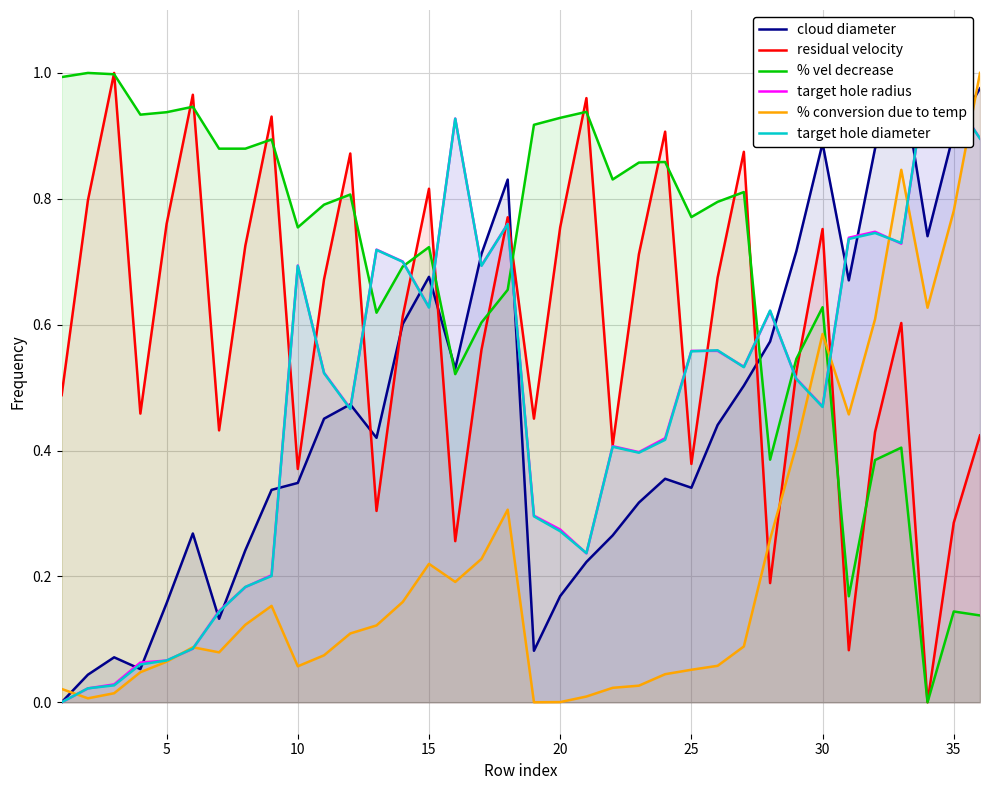

Which series ends up on top after the final intersection of residual velocity and % conversion due to temp?

% conversion due to temp